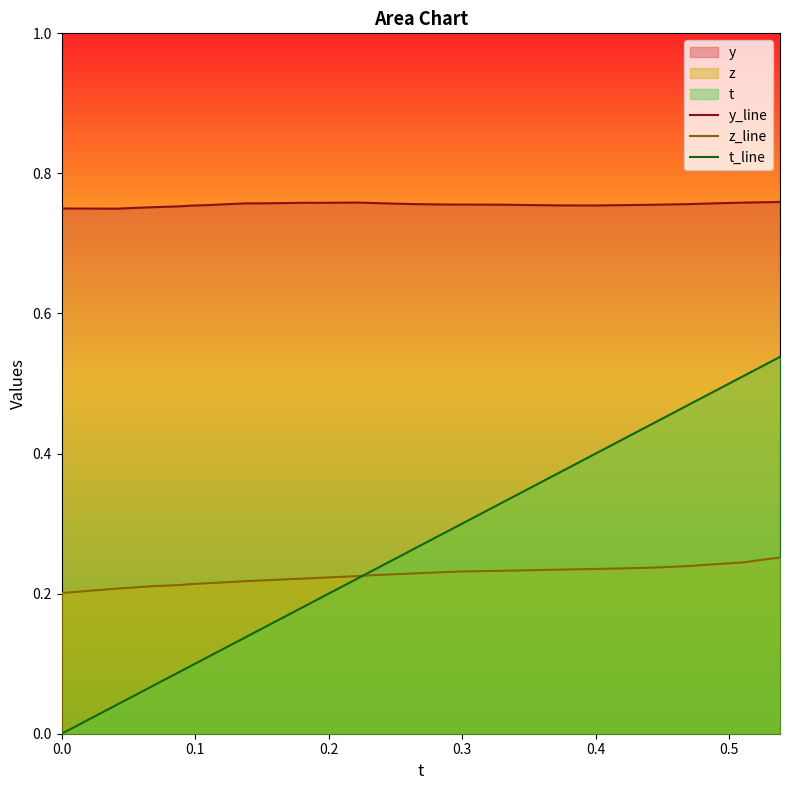

True or false: z_line and y_line cross at least once.

False